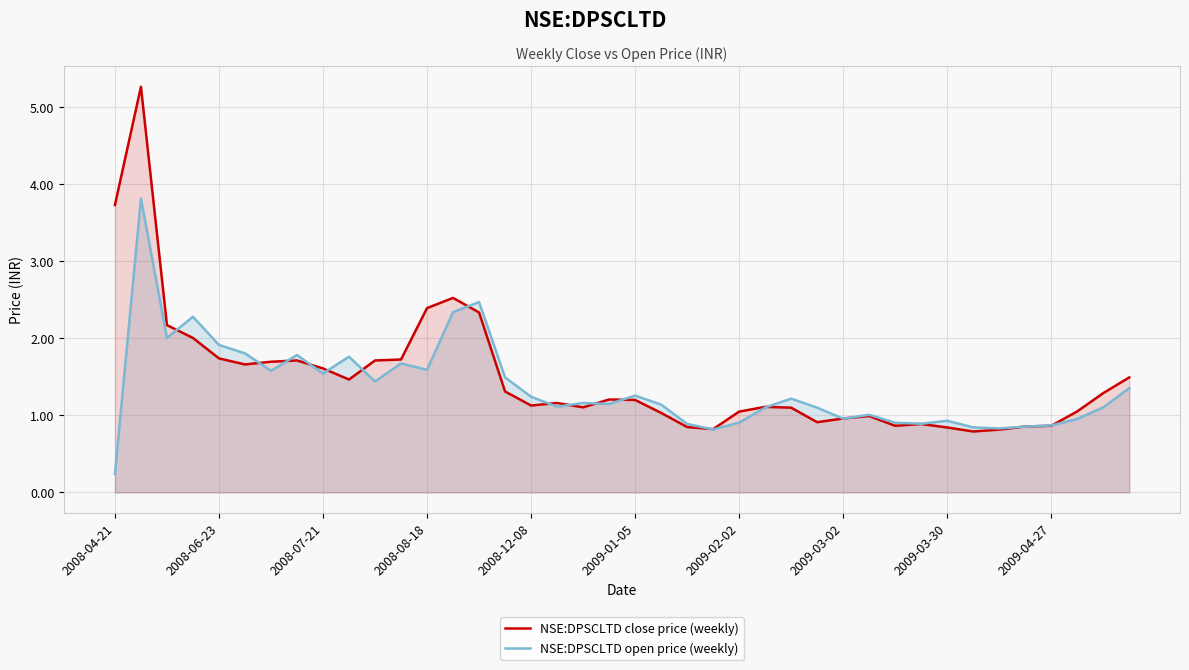

Does the chart display data point markers on the line(s)?

No